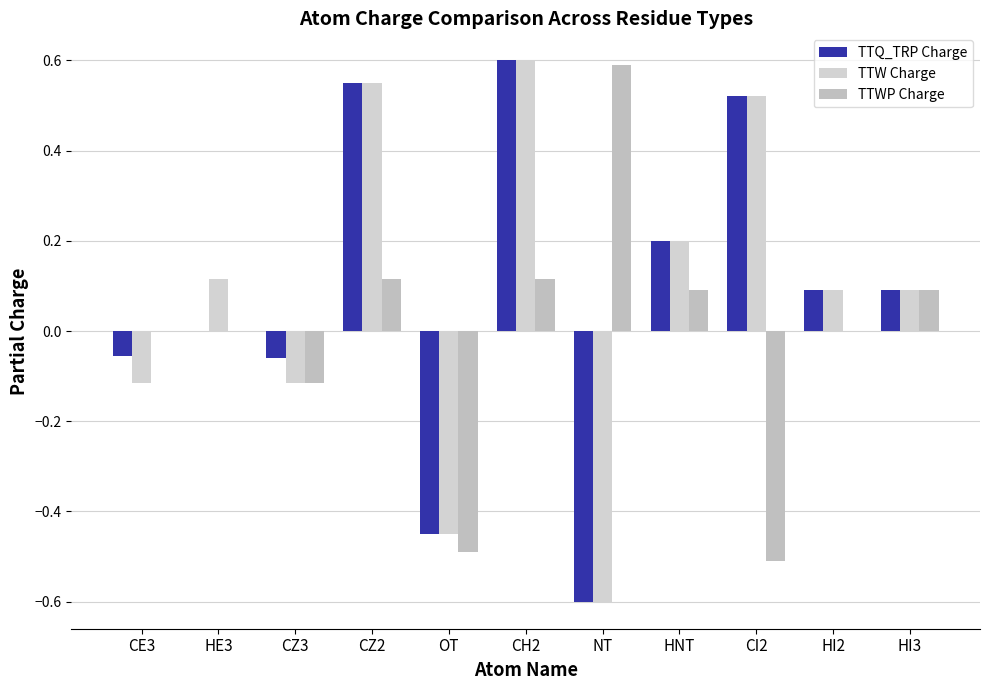

What are all the series names shown in the legend?

TTQ_TRP Charge, TTW Charge, TTWP Charge